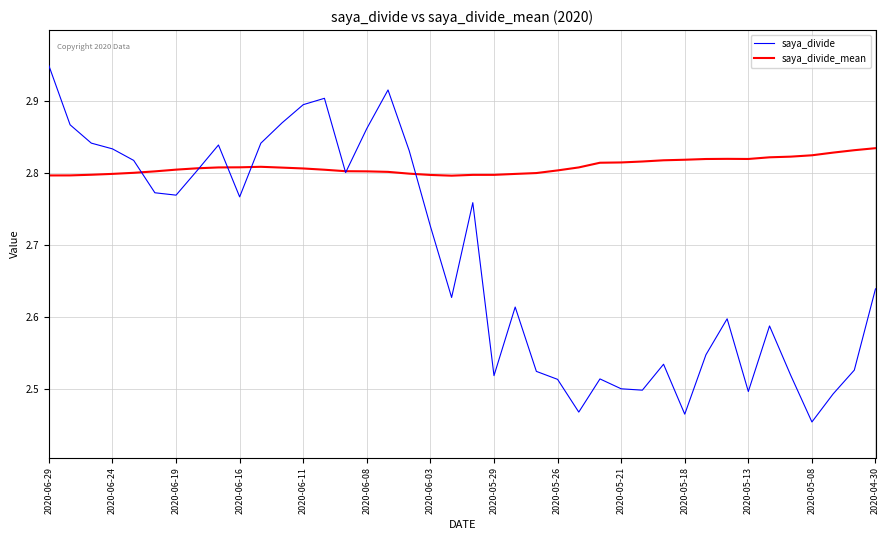

Which series has the largest range (max minus min)?

saya_divide